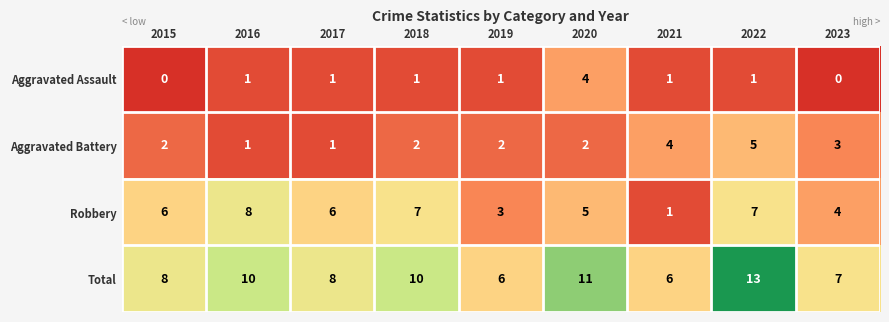

Which series changed the most between 2017 and 2022?

Total